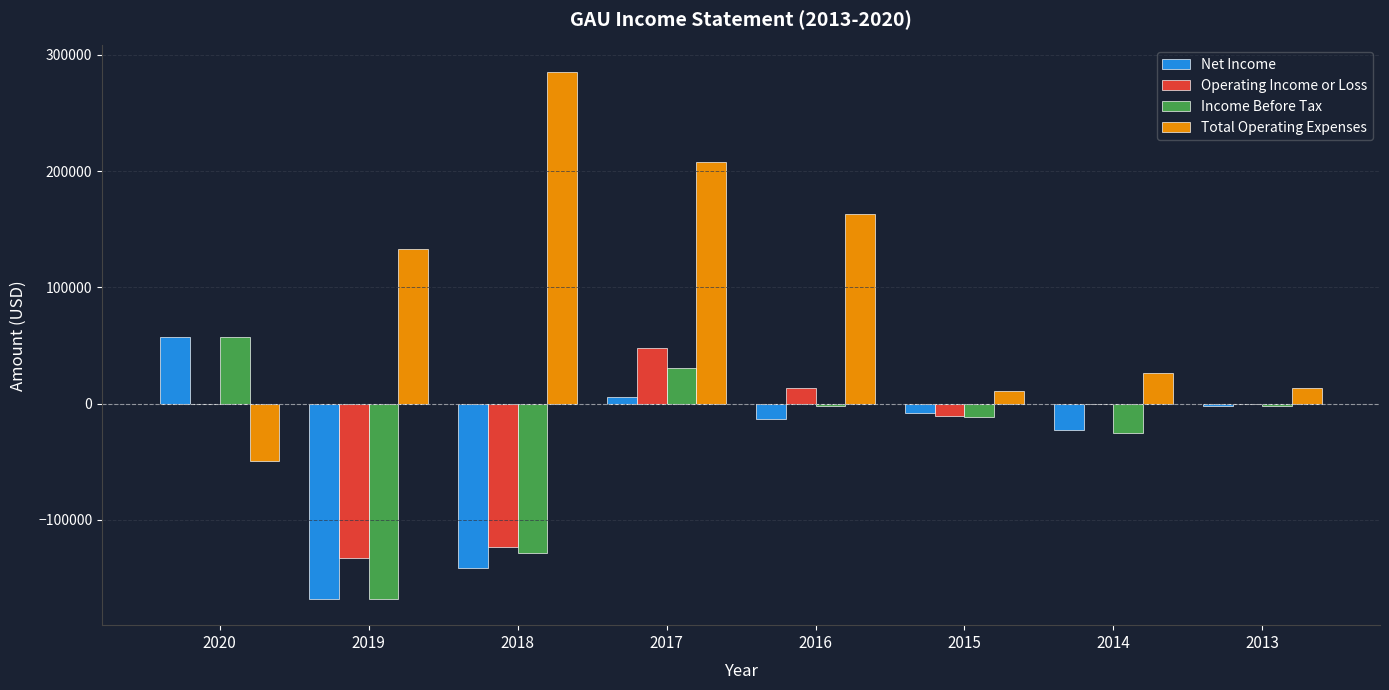

How many categories are shown in the chart?

8